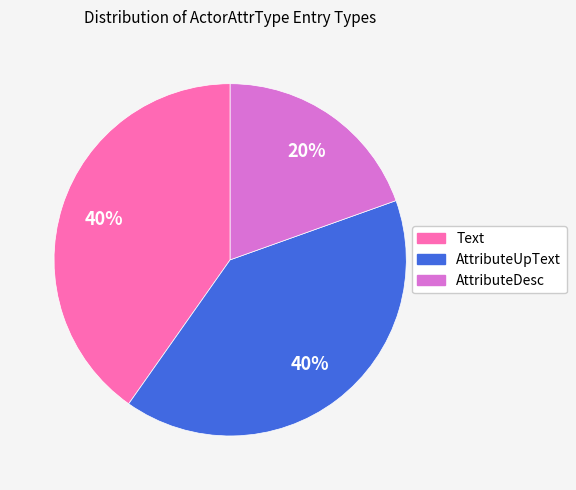

To the nearest percent, what is the average slice percentage?

33%